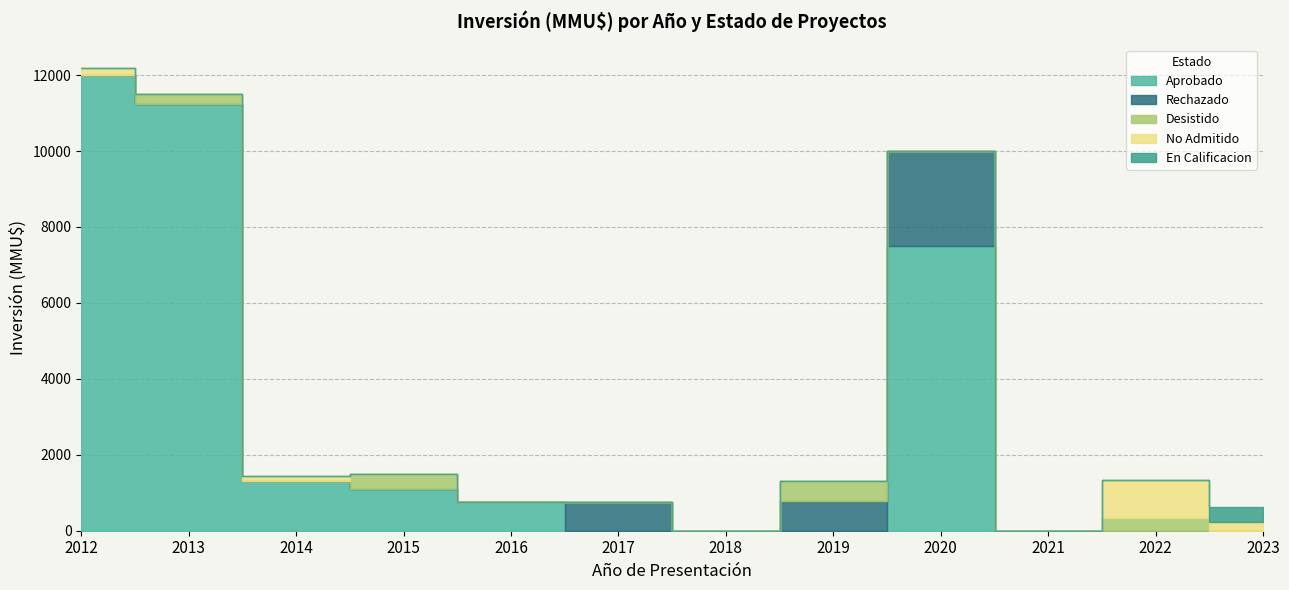

True or false: Aprobado and No Admitido cross at least once.

False